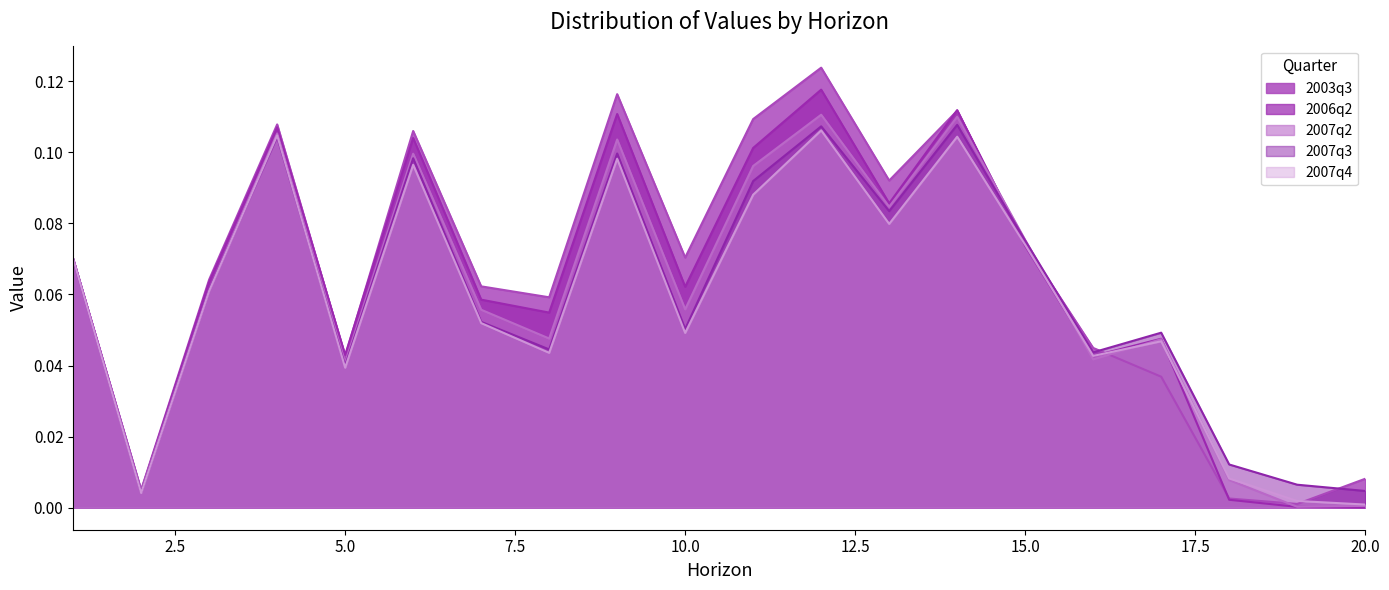

How many interior local valleys does the 2006q2 series have?

6